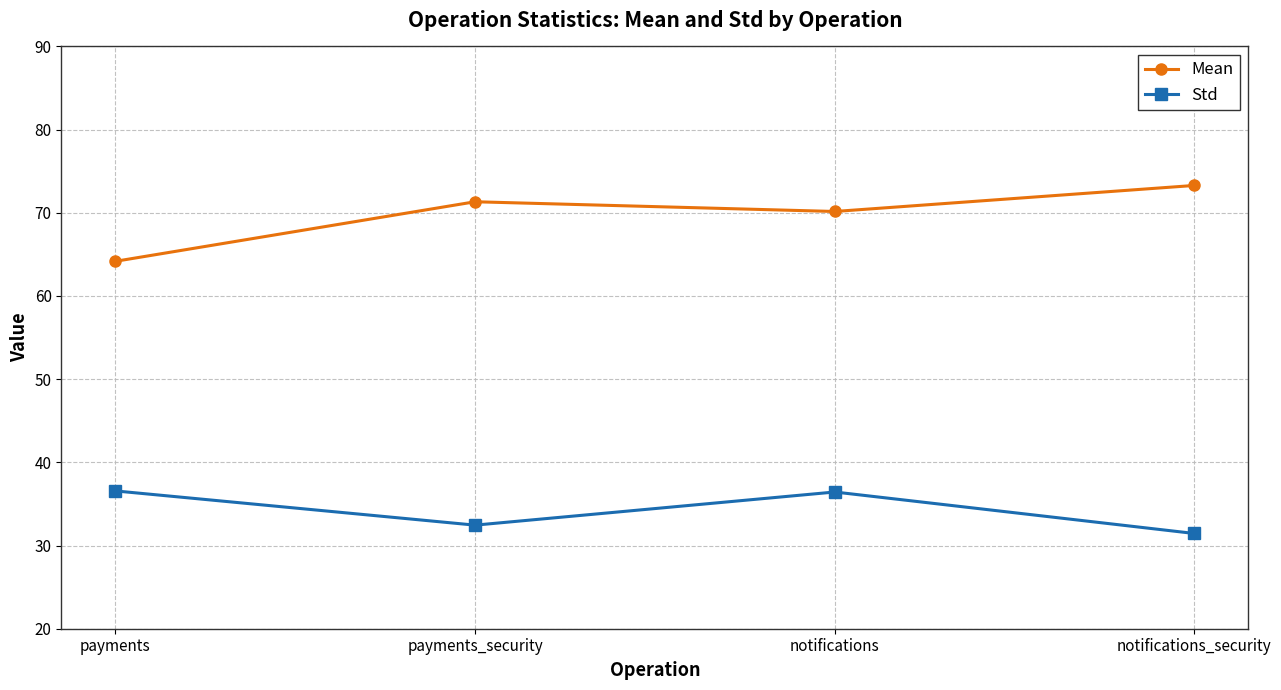

How many values in the Std series are below 36?

2